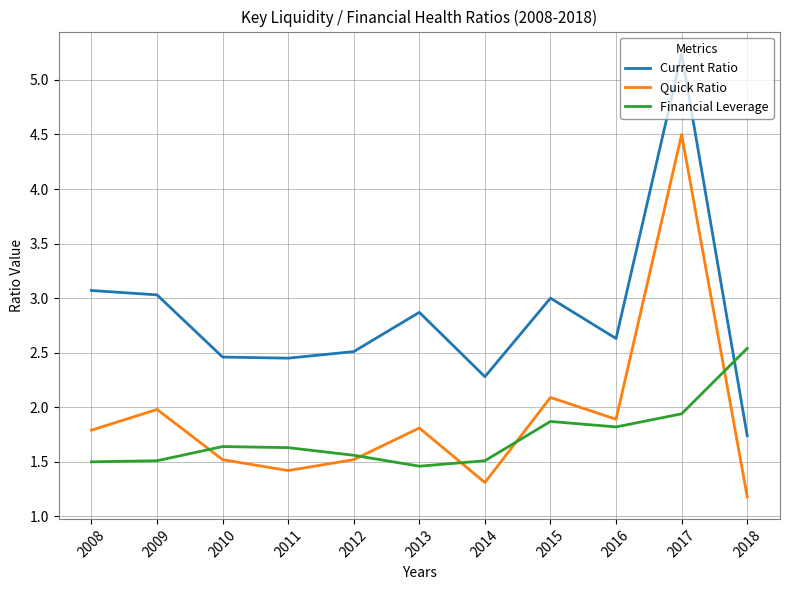

What is the approximate value of Financial Leverage at 2012?

1.6